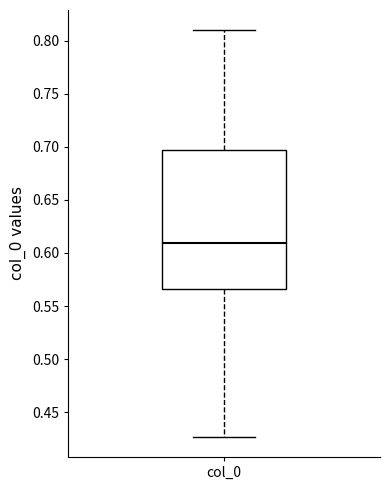

Read this box plot against the y-axis: the position of the median line, the range covered by the box, and the ends of both whiskers. The values are not printed on the chart, so give them approximately, as read against the axis.

median 0.610, box 0.565 to 0.695, whiskers 0.425 to 0.810